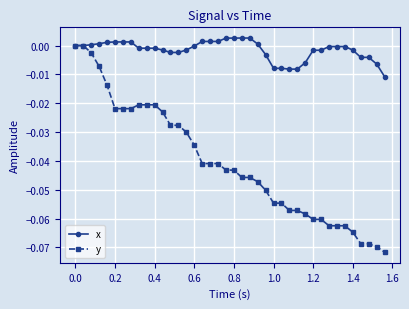

Which series has the largest total across all categories?

x